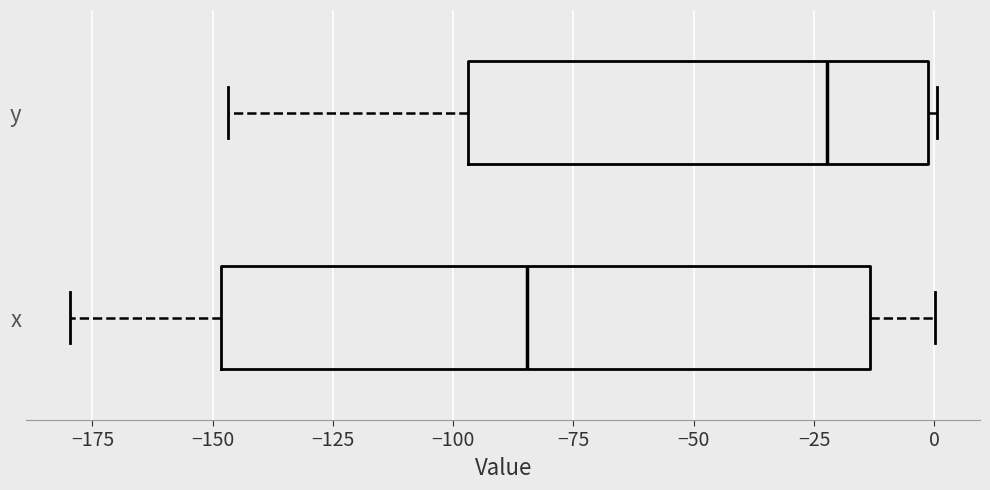

Reading bottom to top, transcribe this box plot: for each box, give where its median line is, the range the box spans, and where its two whiskers end, as read against the x-axis. The values are not printed on the chart, so give them approximately, as read against the axis.

x: median -85, box -150 to -15, whiskers -180 to 0
y: median -20, box -95 to 0, whiskers -145 to 0 (just right of the box's right edge)